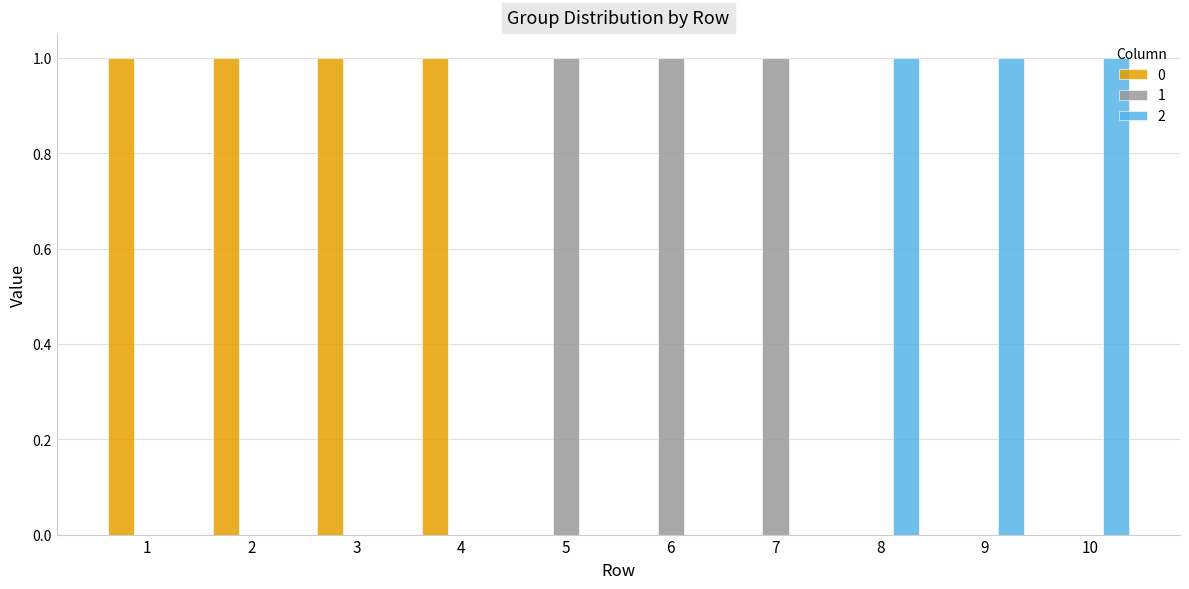

The value of 0 at 7 is 1. True or false?

False